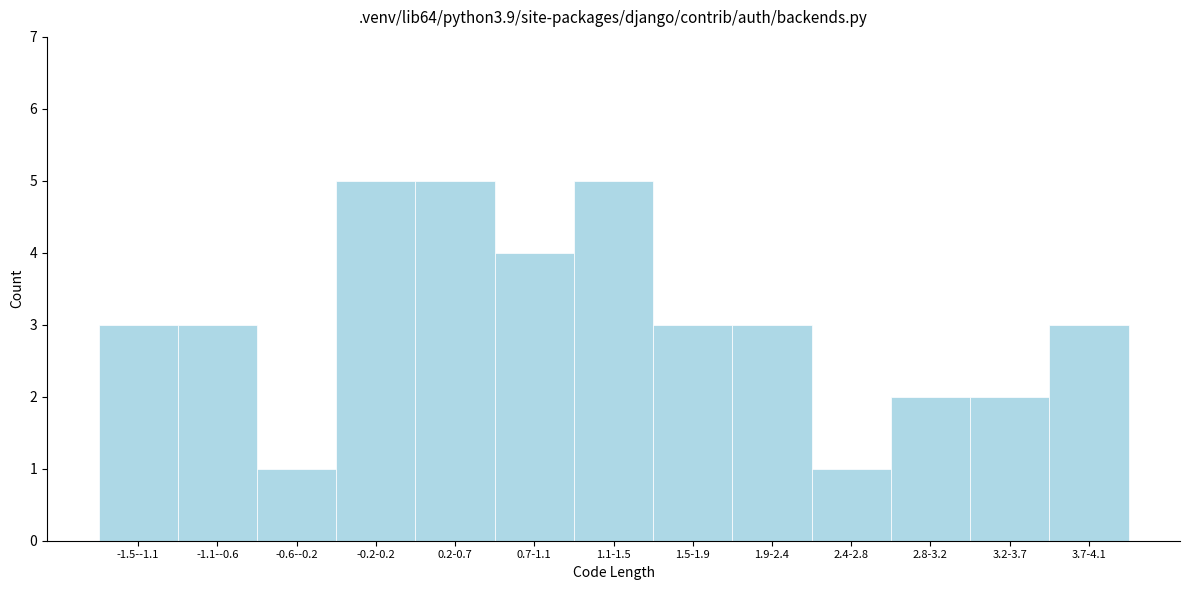

Reading right to left, extract all data points from this chart.

3	2	2	1	3	3	5	4	5	5	1	3	3